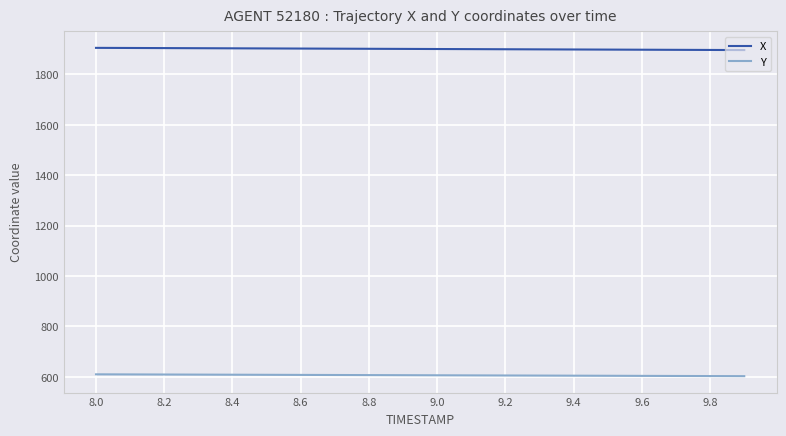

True or false: X and Y cross at least once.

False